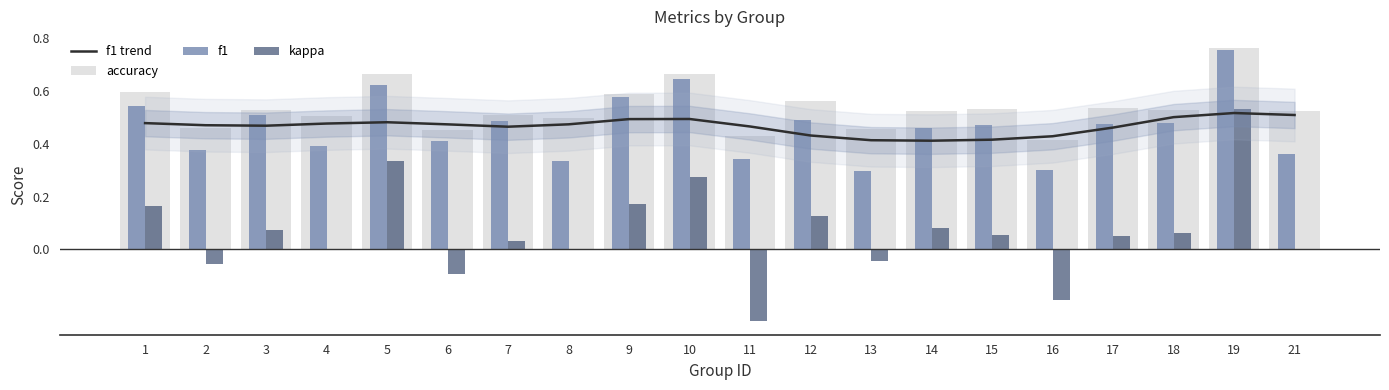

What is the difference between the kappa values at 17 and 5?

0.3